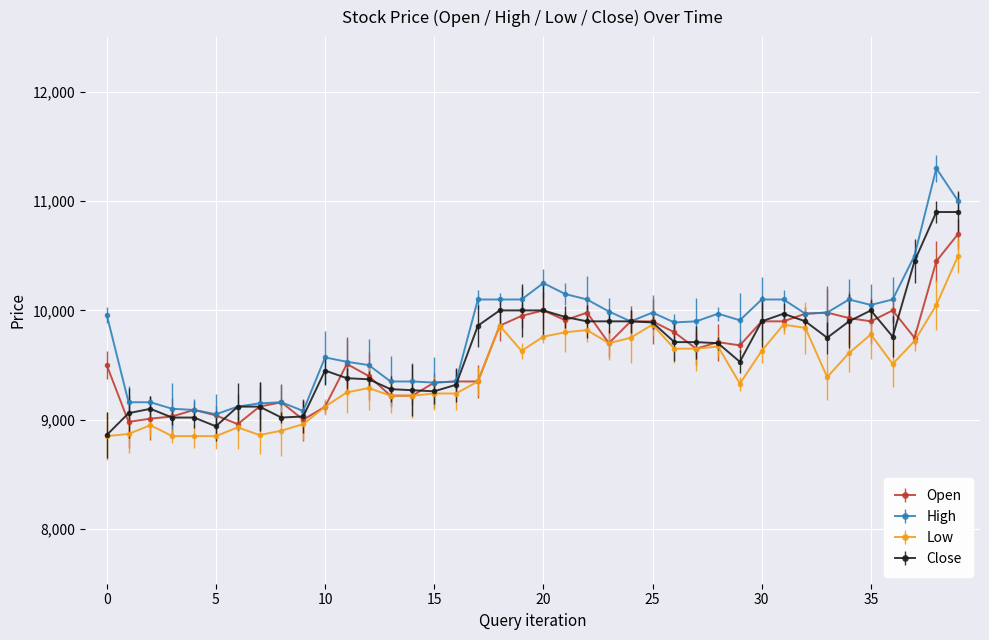

True or false: Close has more than 0 interior local peaks.

True